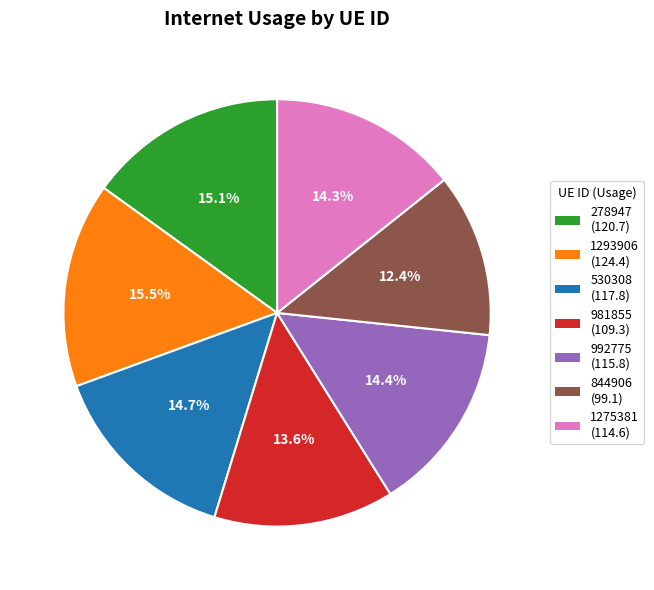

Is 1275381 the majority of the pie?

No